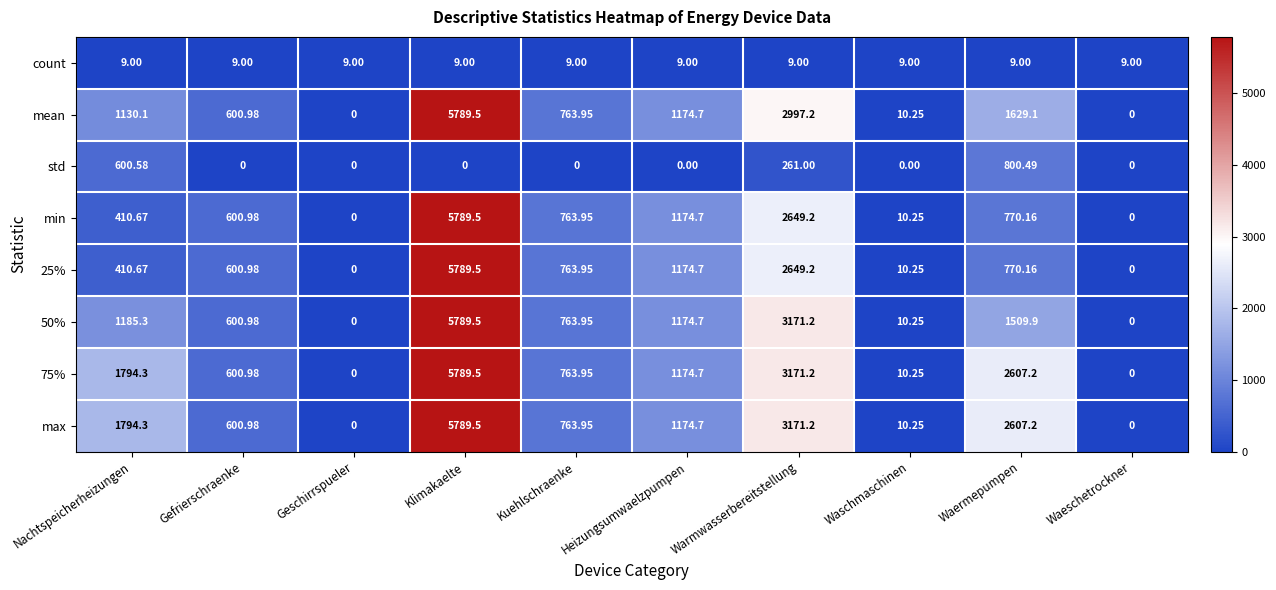

At how many categories does at least one series exceed 4745?

1